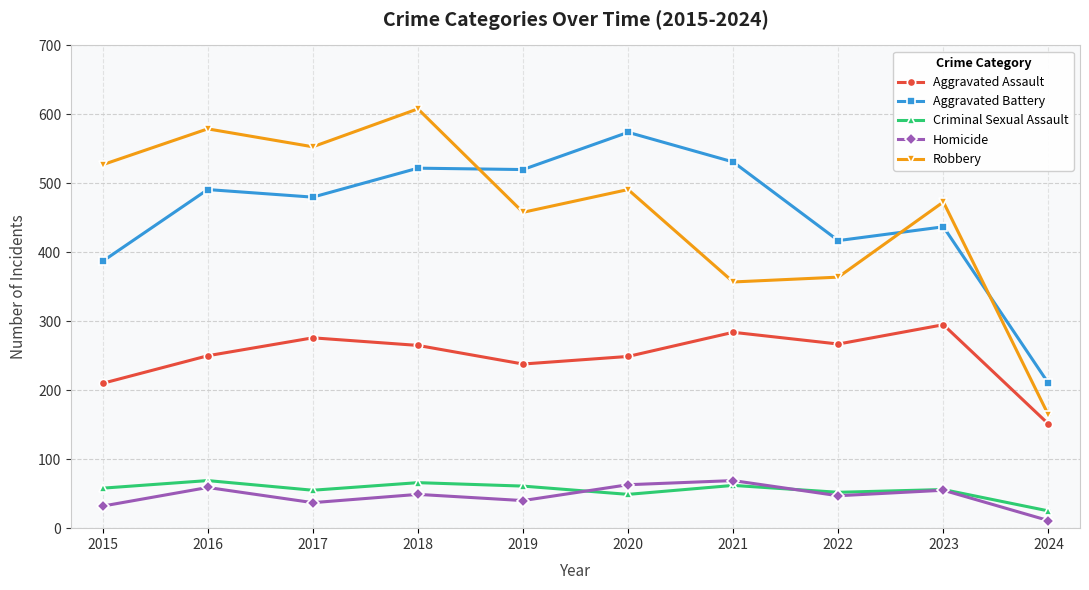

How many series are shown in this chart?

5